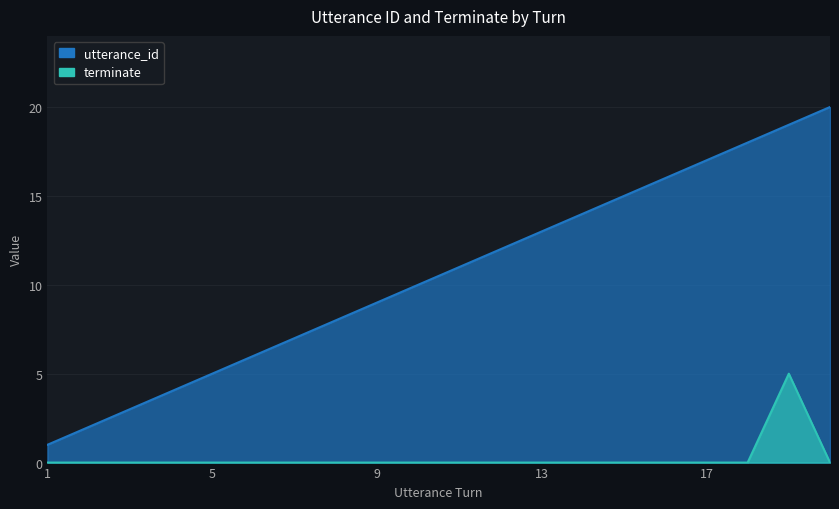

True or false: utterance_id and terminate cross at least once.

False